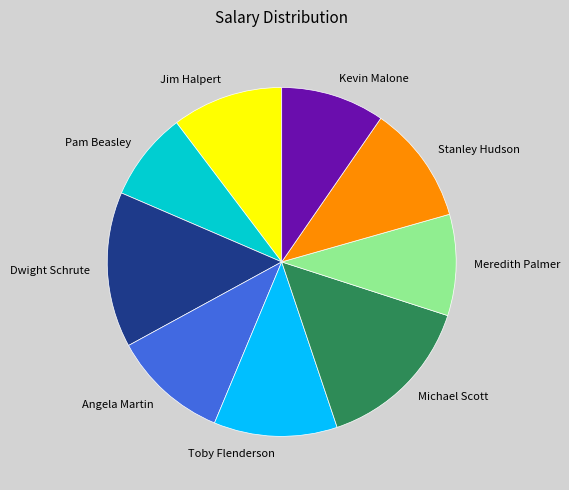

How many segments does this pie chart have?

9